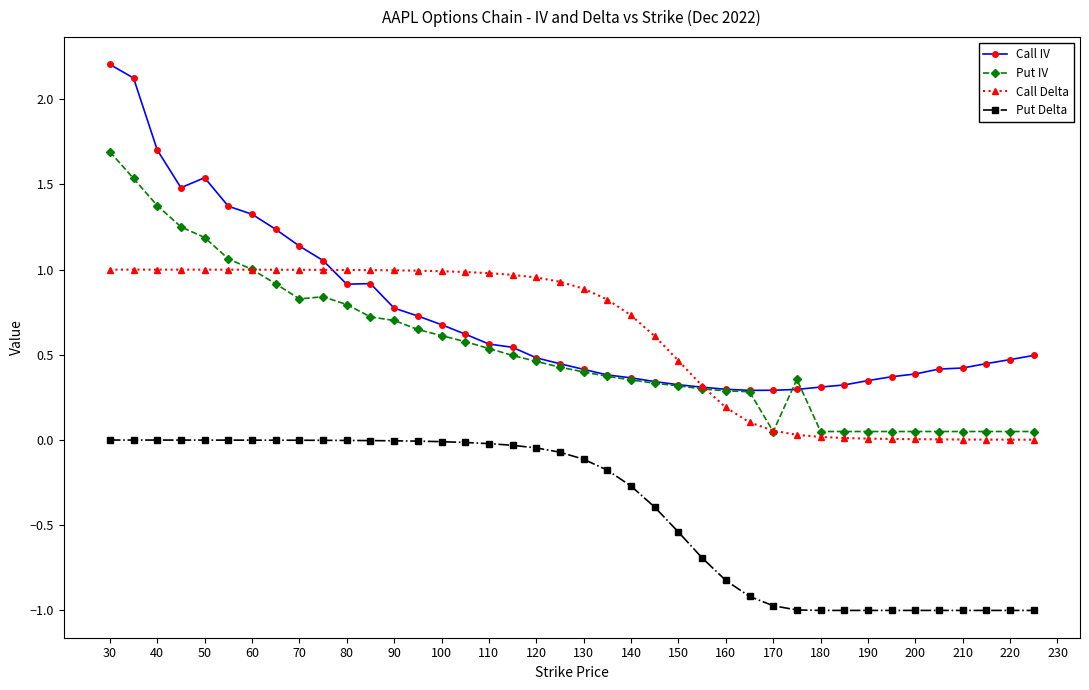

True or false: Put Delta and Call Delta intersect in this chart.

False